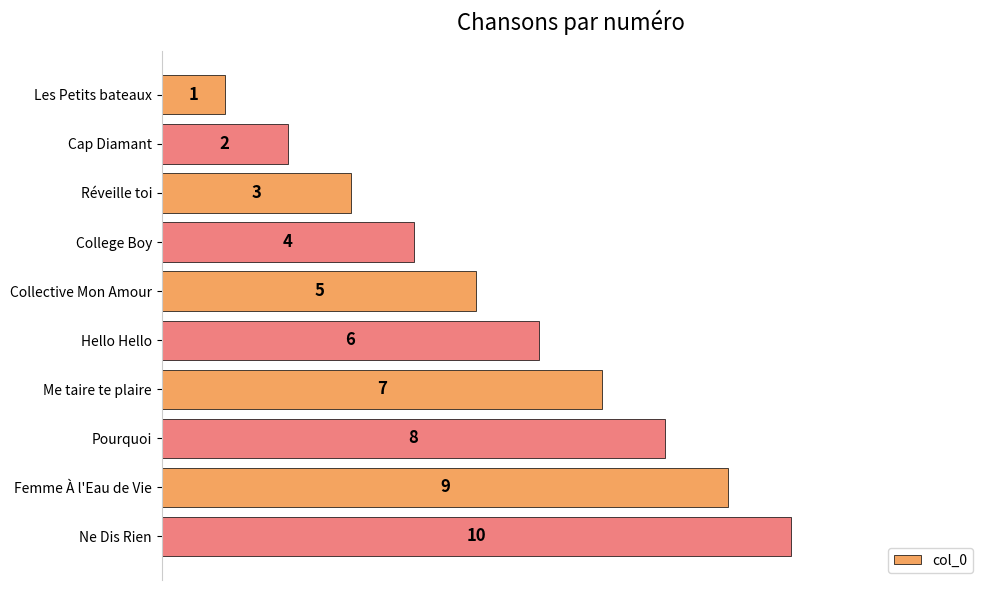

What is the greatest value displayed?

10